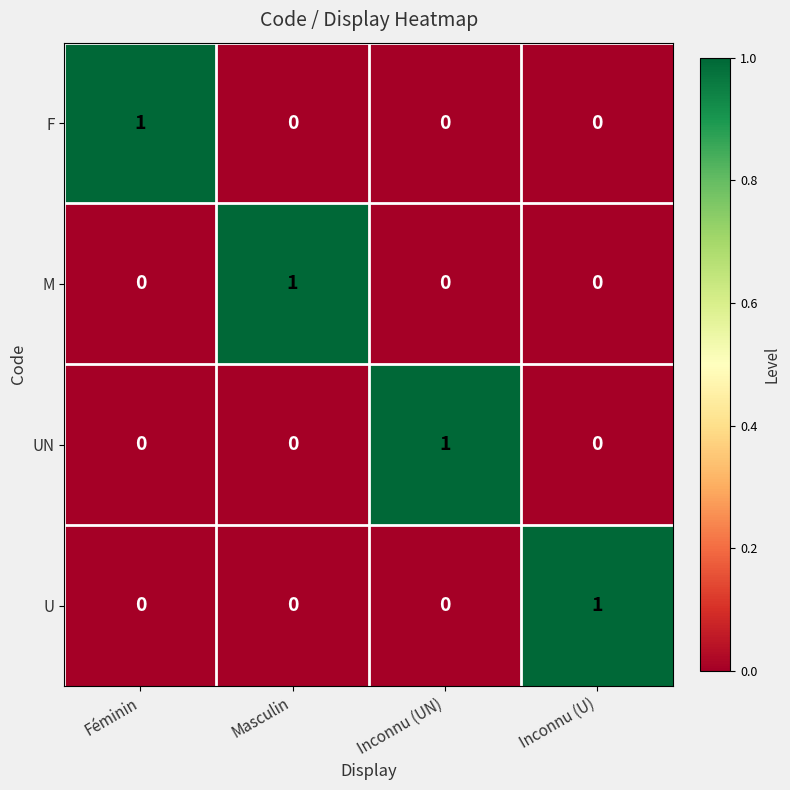

Reading left to right, extract all data points from this chart.

F: Féminin=1	Masculin=0	Inconnu (UN)=0	Inconnu (U)=0
M: Féminin=0	Masculin=1	Inconnu (UN)=0	Inconnu (U)=0
UN: Féminin=0	Masculin=0	Inconnu (UN)=1	Inconnu (U)=0
U: Féminin=0	Masculin=0	Inconnu (UN)=0	Inconnu (U)=1